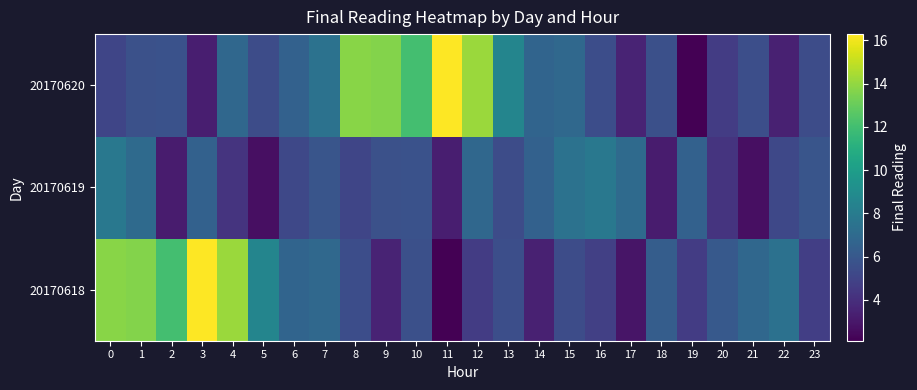

Which label corresponds to the largest value in the chart?

3